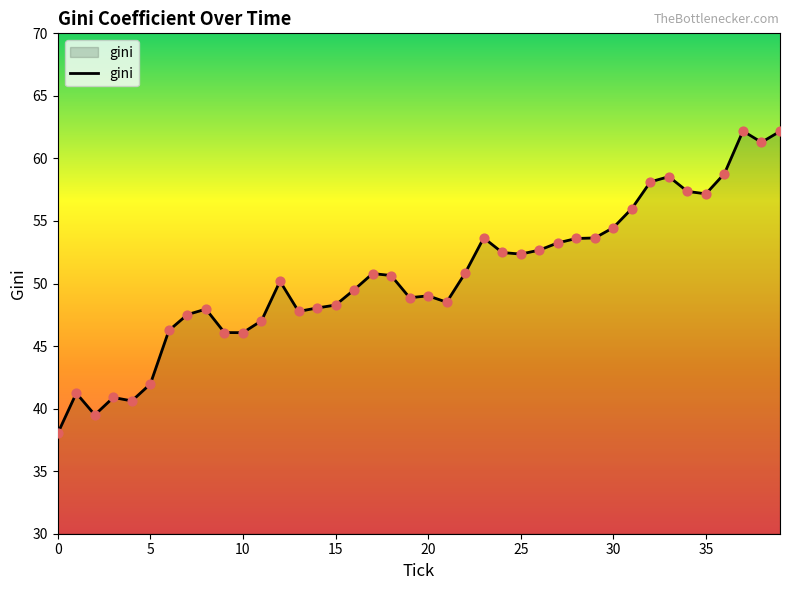

What is the maximum value shown in the chart?

62.2